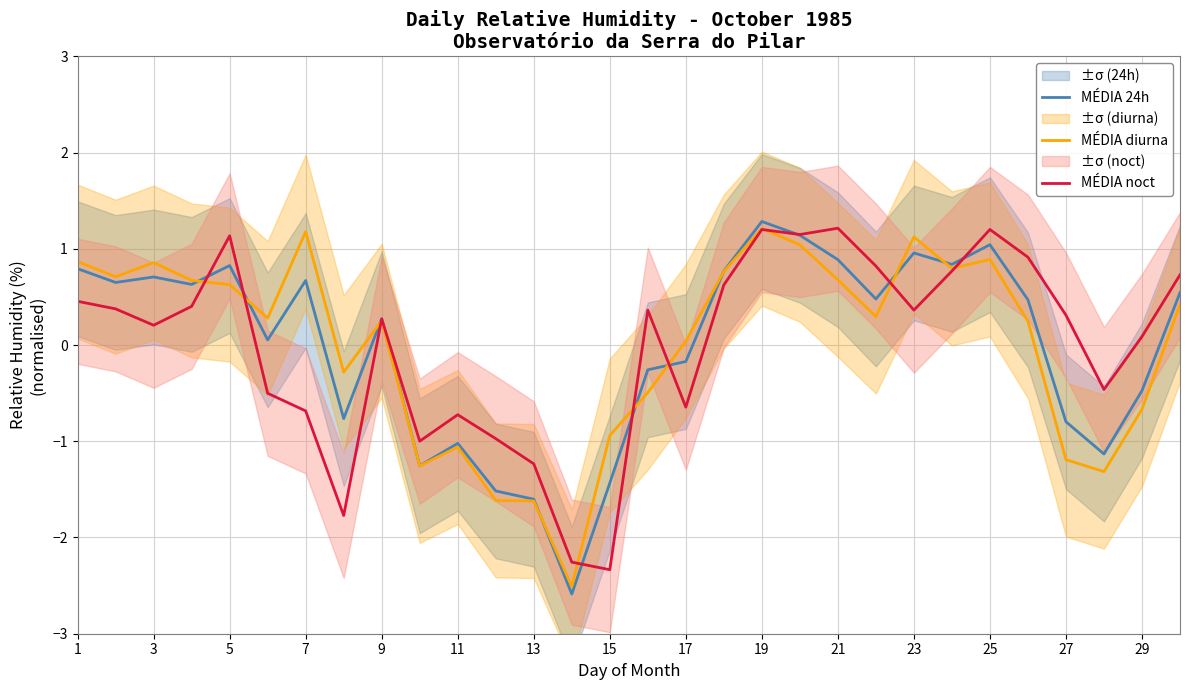

At which label does MÉDIA 24h reach its peak?

19